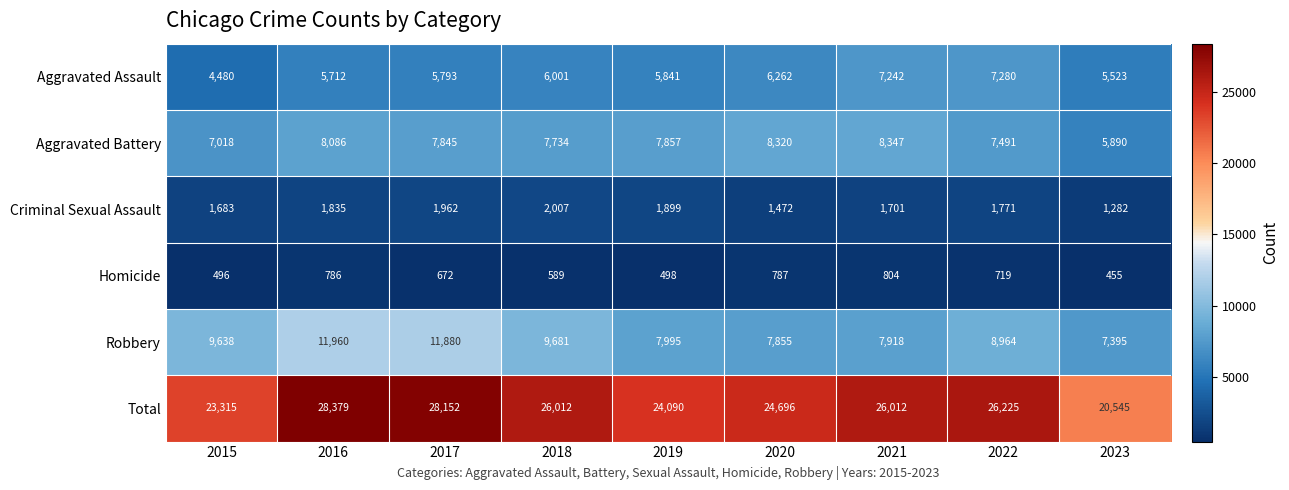

Which series changed the most between 2018 and 2021?

Robbery